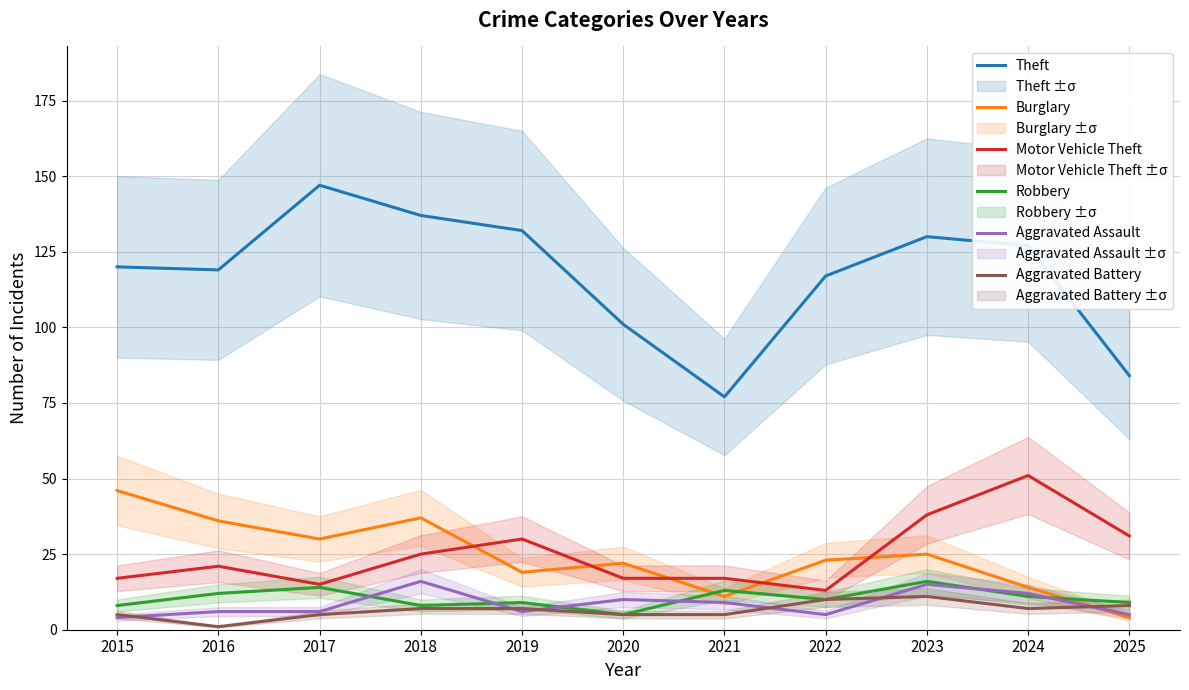

Which series changed the most between 2016 and 2022?

Burglary